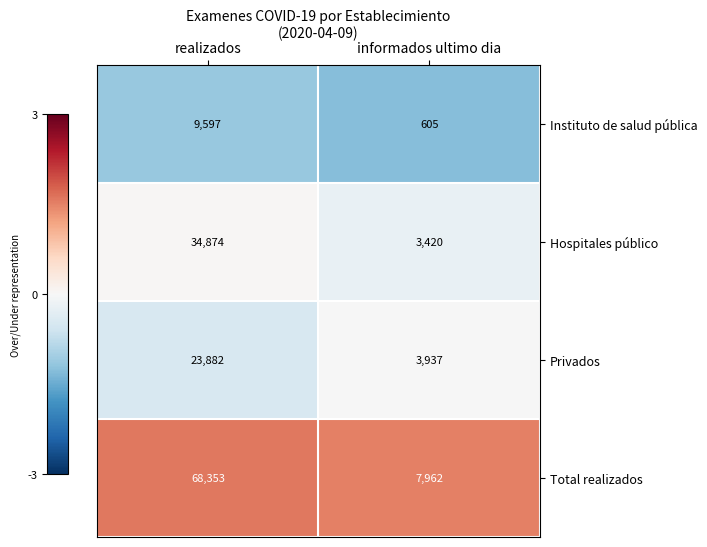

True or false: Instituto de salud pública has a value of 16012 at realizados.

False